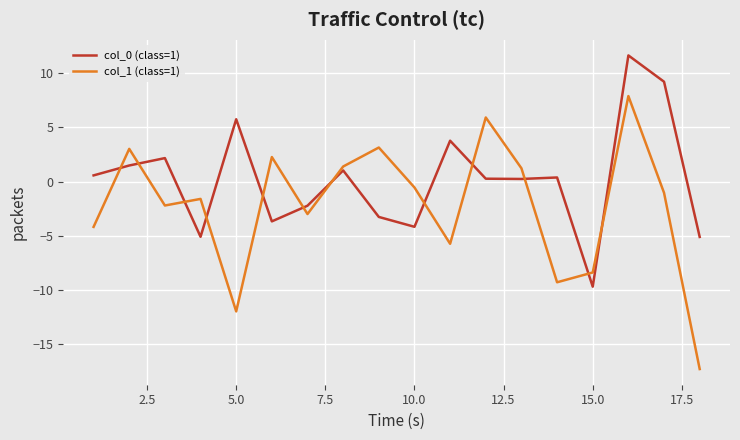

Which series has the largest total across all categories?

col_0 (class=1)